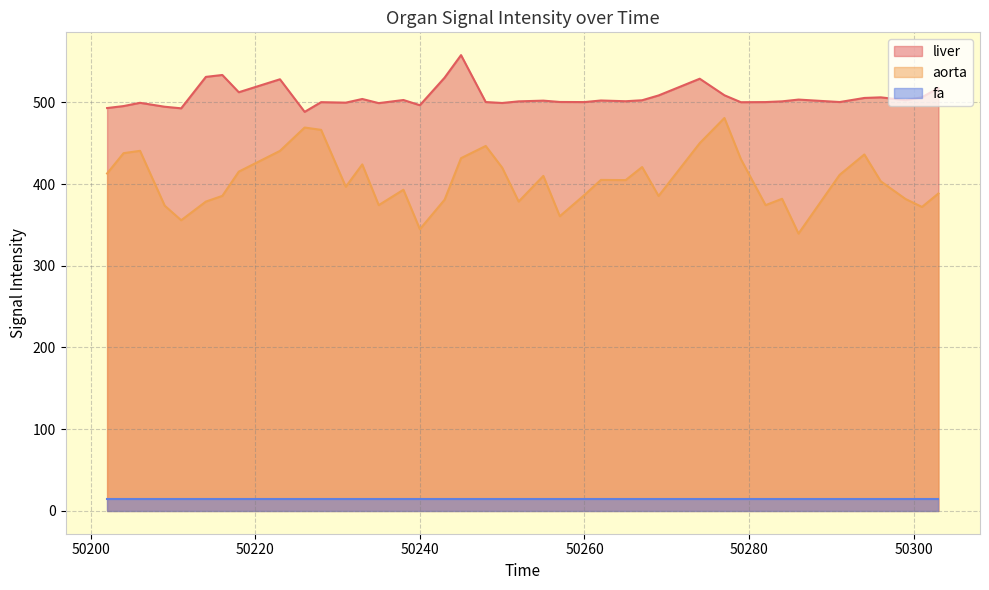

How many distinct data groups are displayed?

3